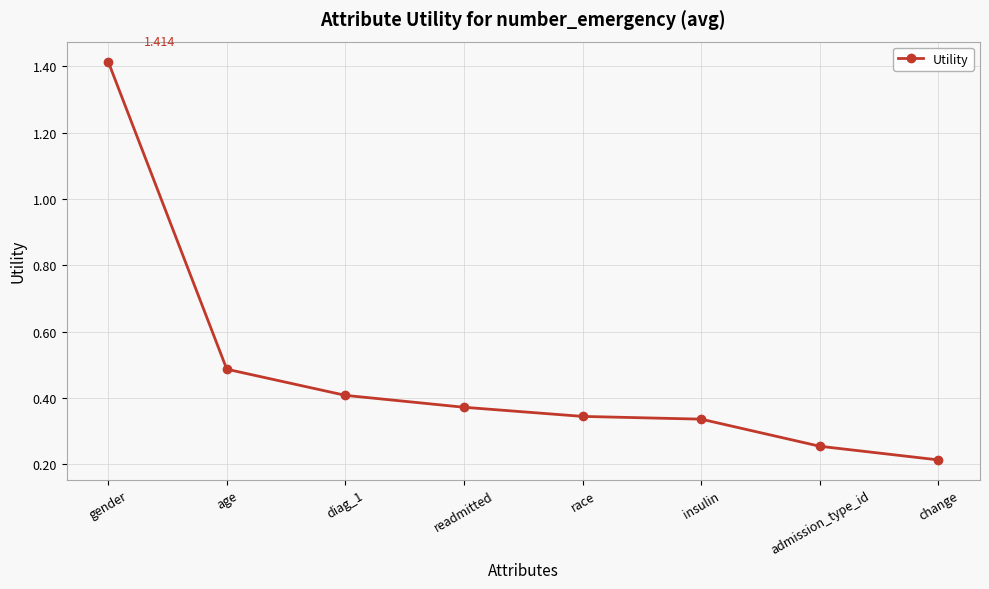

What is the label of the 2nd point from the right?

admission_type_id